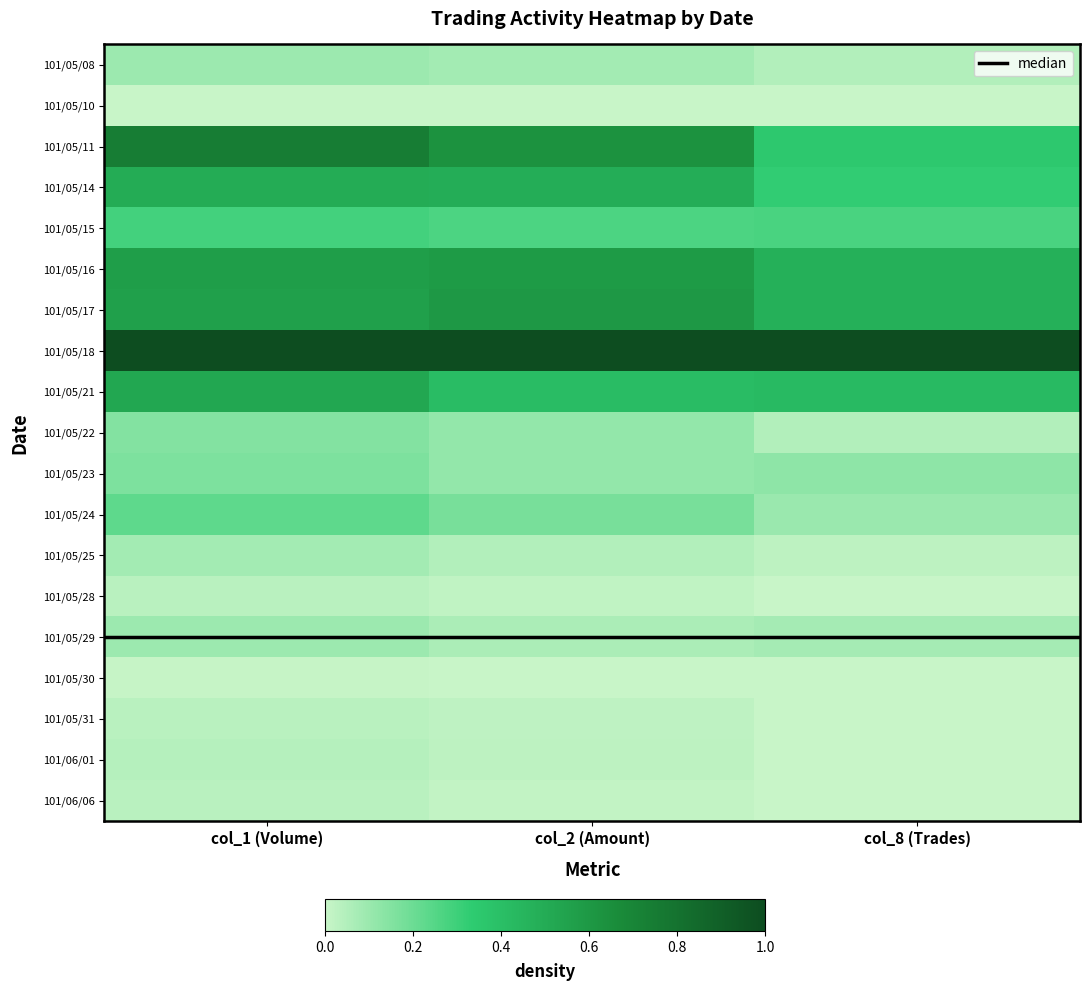

What is the difference between the second highest and minimum values in the 101/05/14 series?

0.1